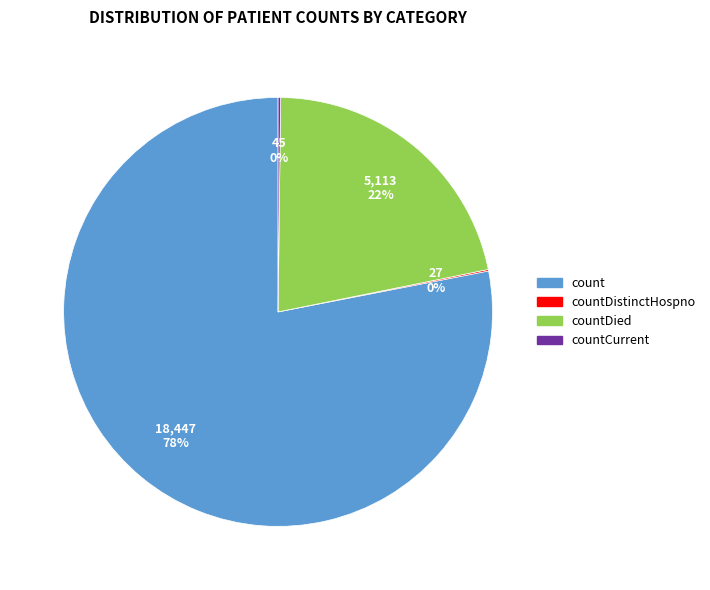

Does any single category account for the majority?

Yes